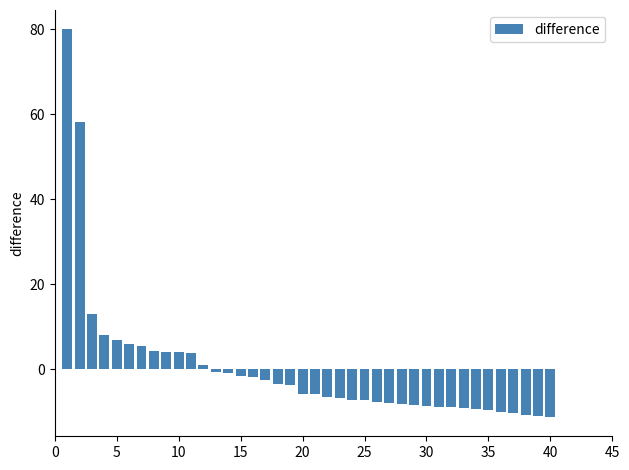

What is the smallest value displayed?

-11.2